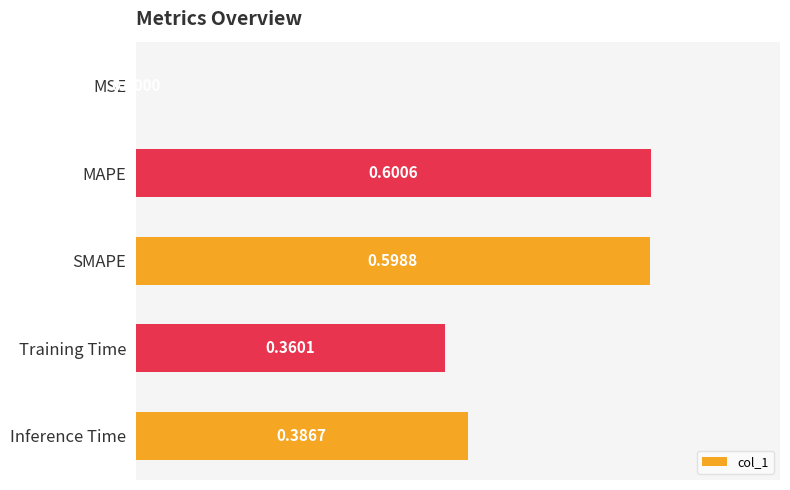

Where is the data nearest to the value 0?

MSE